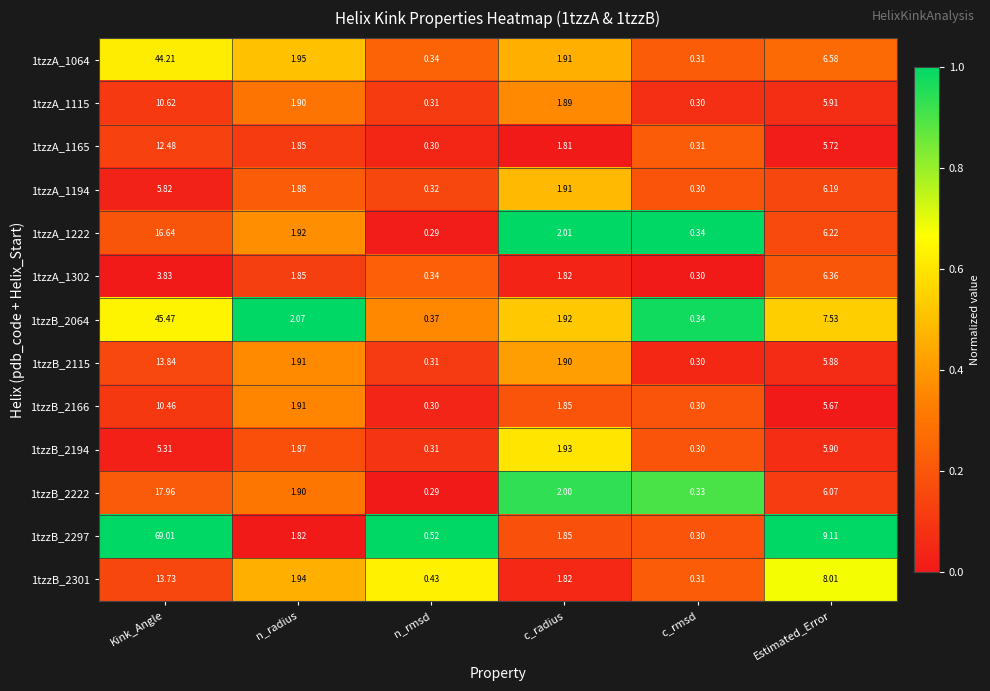

At how many categories does at least one series exceed 0?

6